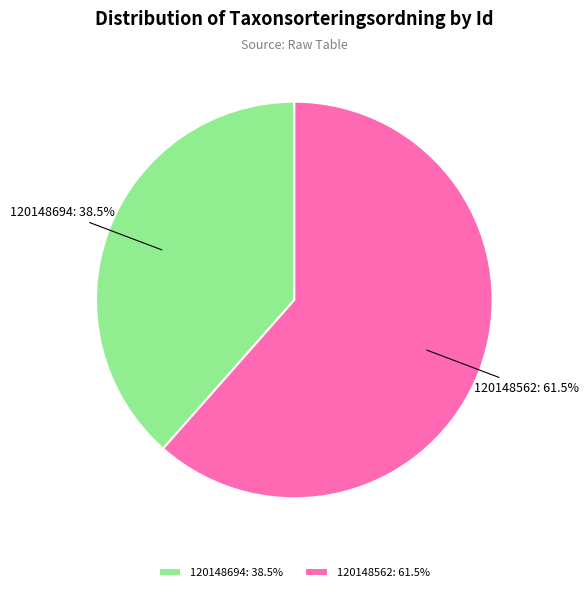

How many segments does this pie chart have?

2